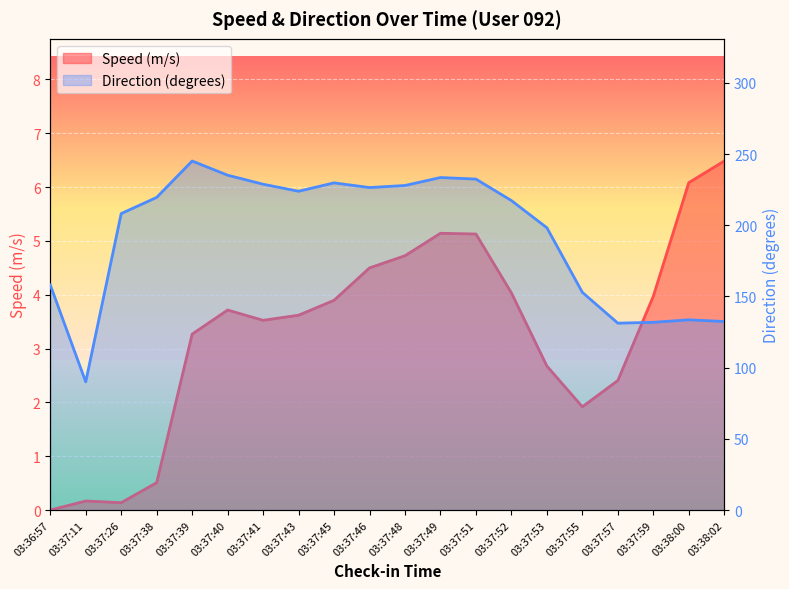

What is the value of the speed point at the 20th from the left?

6.5